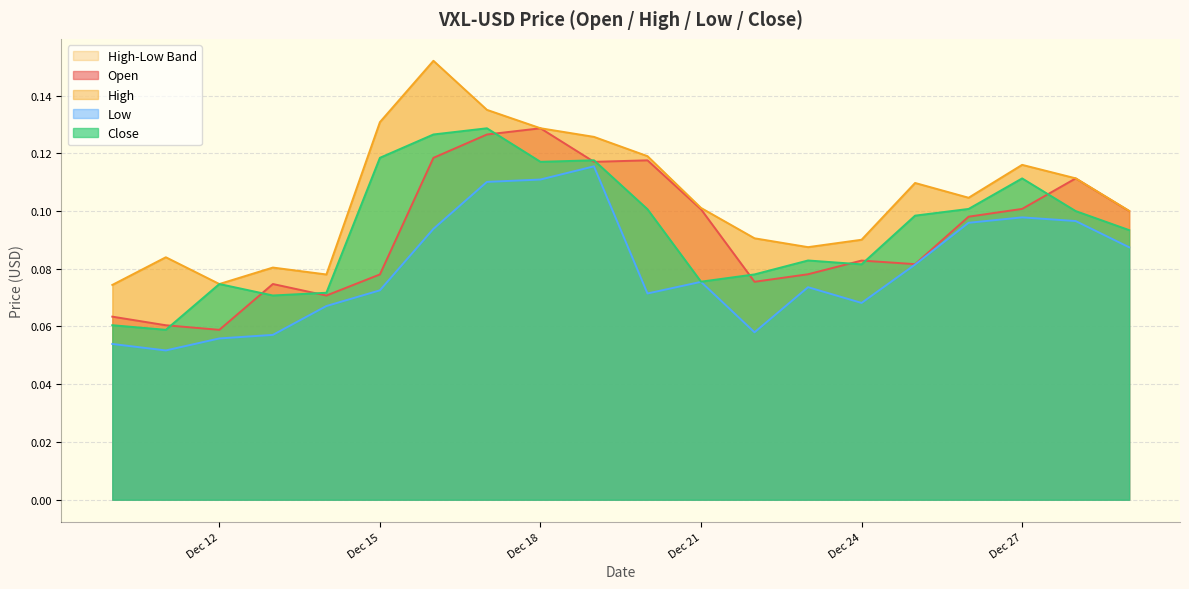

What is the sum of the Open values at 2021-12-16 and 2021-12-14?

0.2